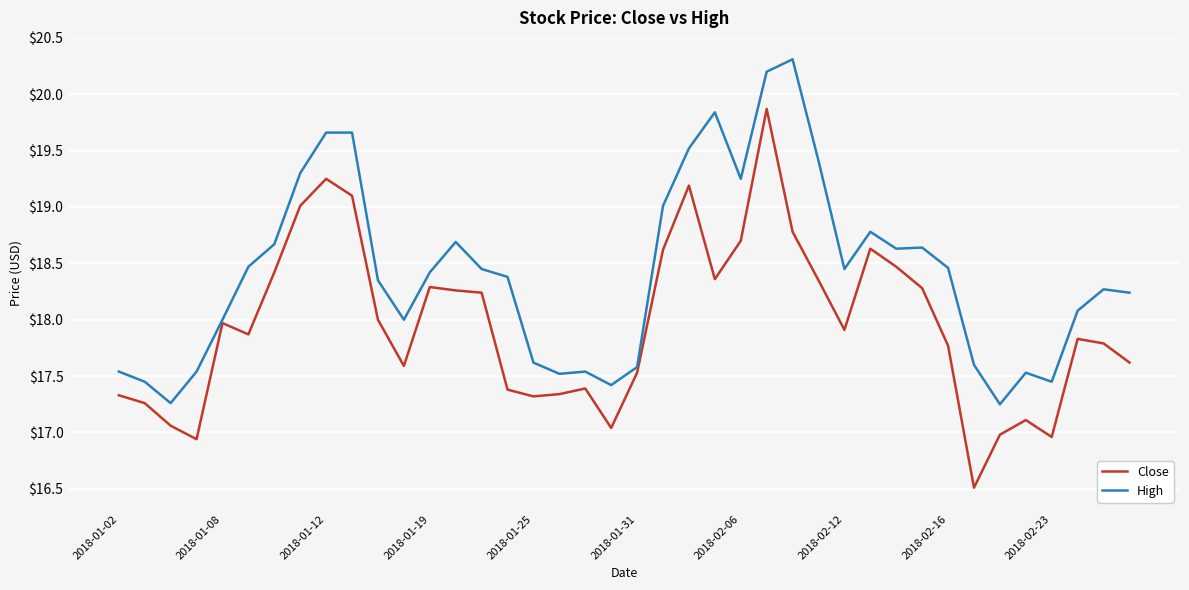

What is the smallest value displayed?

16.5